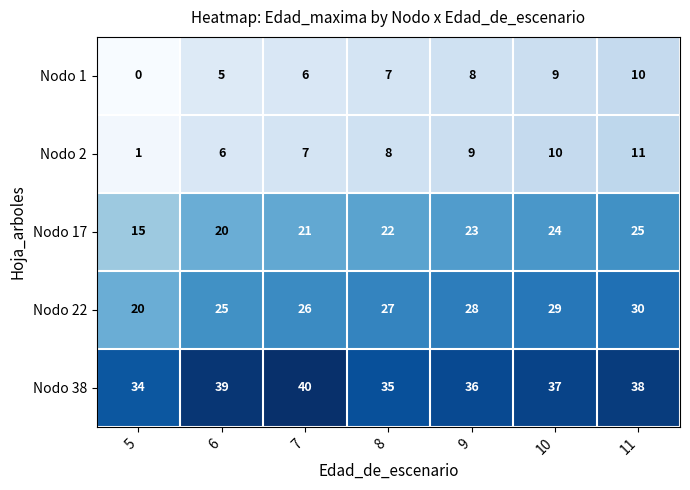

What is the difference between the second highest and minimum values in the Nodo 1 series?

9